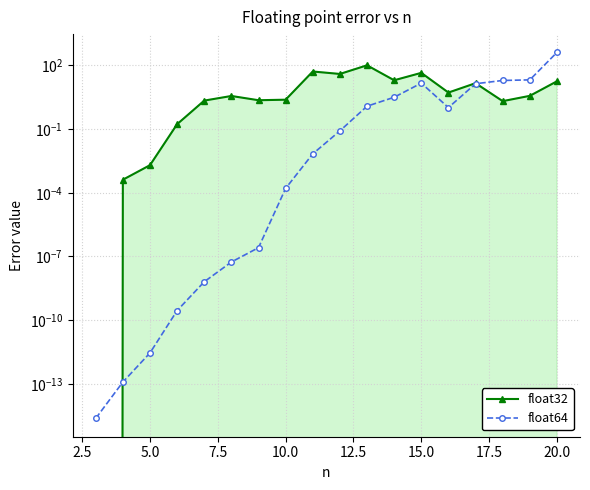

How many interior local peaks does the float64 series have?

1